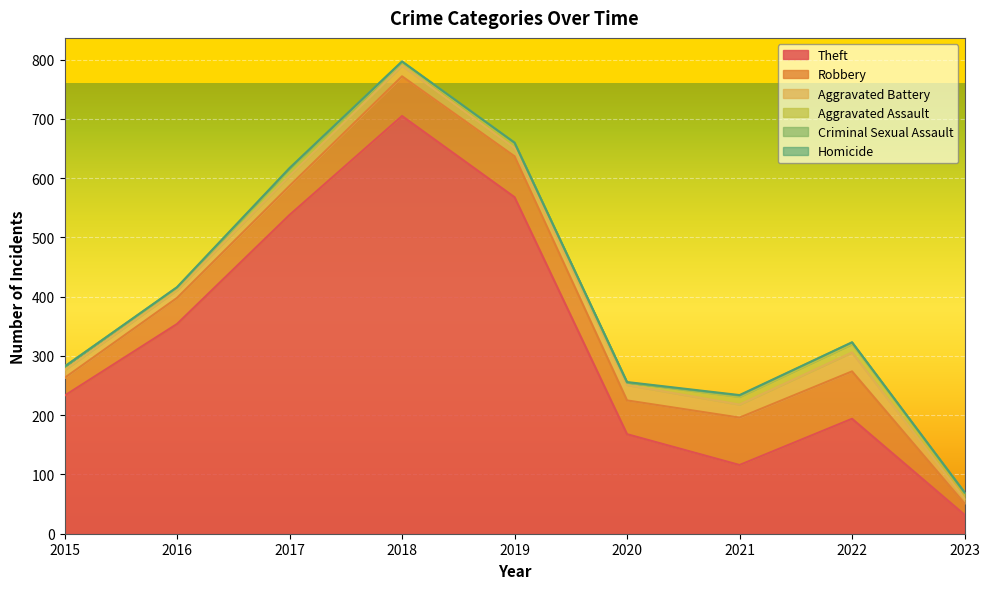

Count the number of data series in this chart.

6